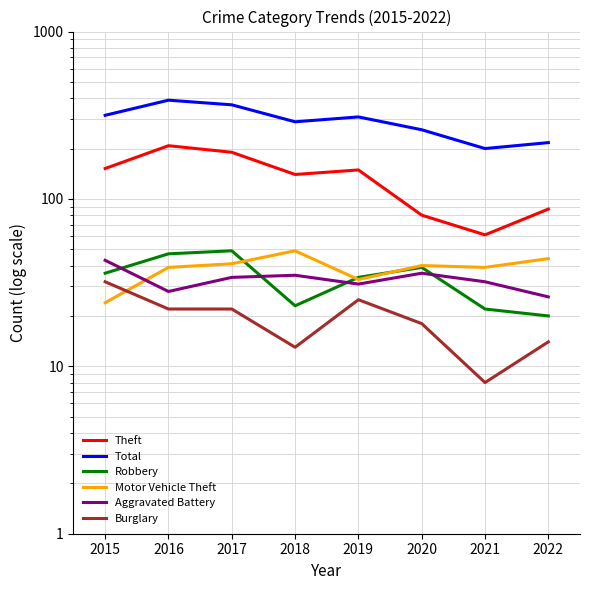

List the series in order of their peak value, lowest first.

Burglary, Aggravated Battery, Robbery, Motor Vehicle Theft, Theft, Total